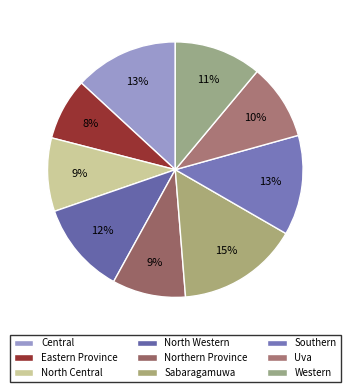

How many slices are in this pie chart?

9